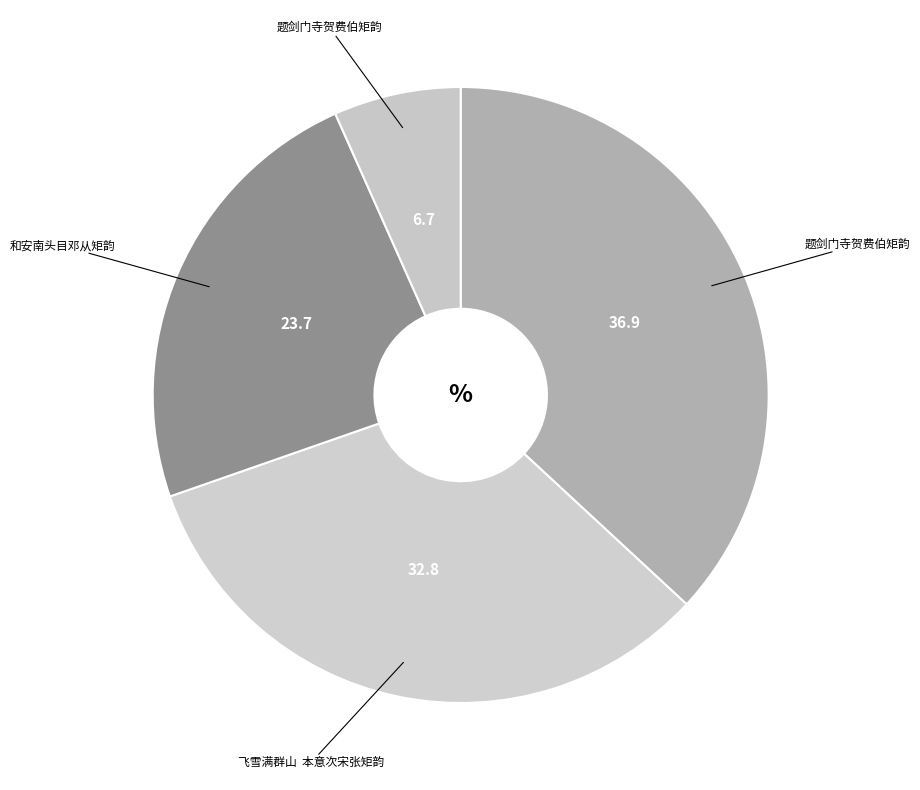

Count the number of slices in the pie.

4